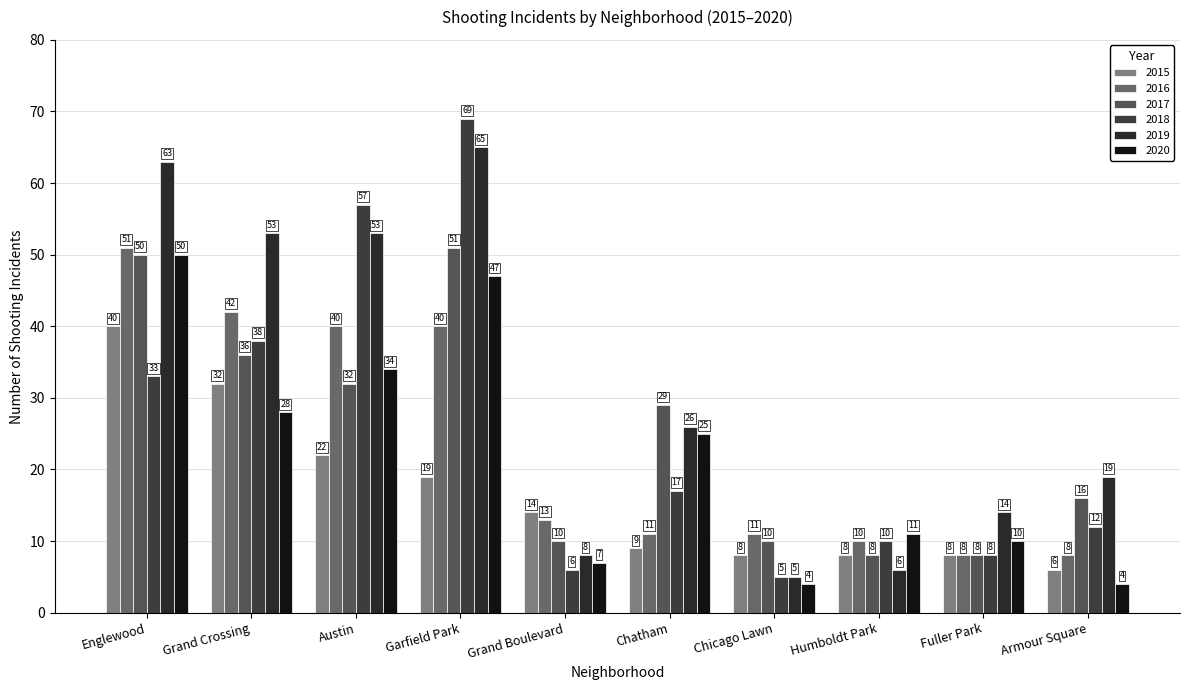

List the series in order of their peak value, highest first.

2018, 2019, 2016, 2017, 2020, 2015